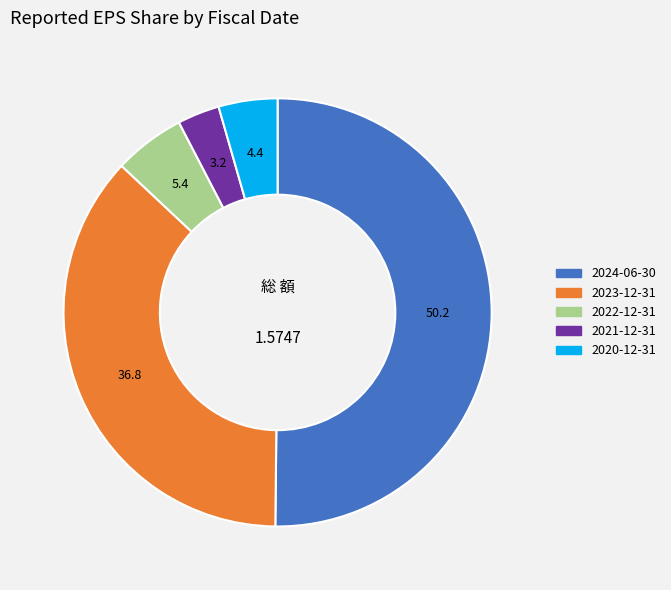

Rank the categories by value from lowest to highest.

2021-12-31, 2020-12-31, 2022-12-31, 2023-12-31, 2024-06-30